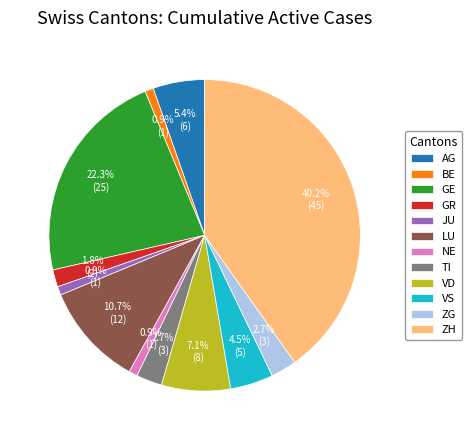

What is the ratio of the value at LU to the value at BE?

12.0